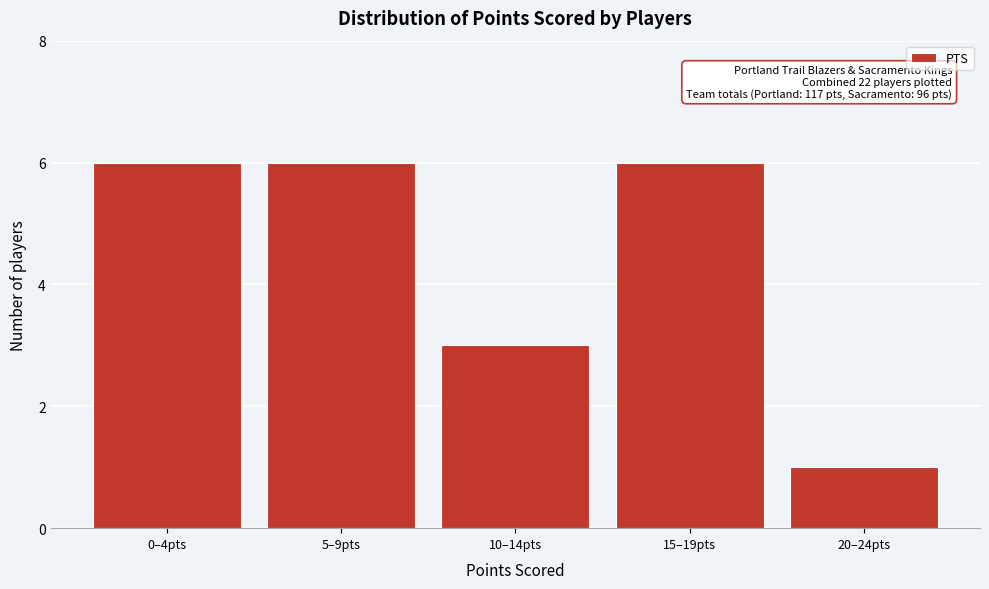

Reading left to right, what are all the values shown in this chart?

6	6	3	6	1